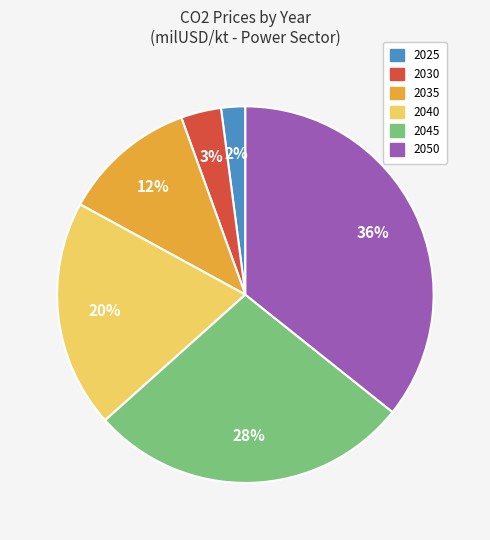

Do 2035 and 2025 together represent more than half of the pie?

No